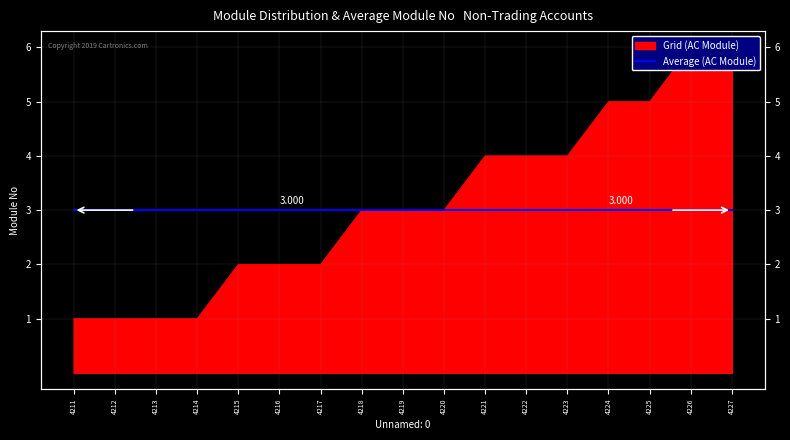

Reading left to right, transcribe all the data shown in this chart.

1	1	1	1	2	2	2	3	3	3	4	4	4	5	5	6	6